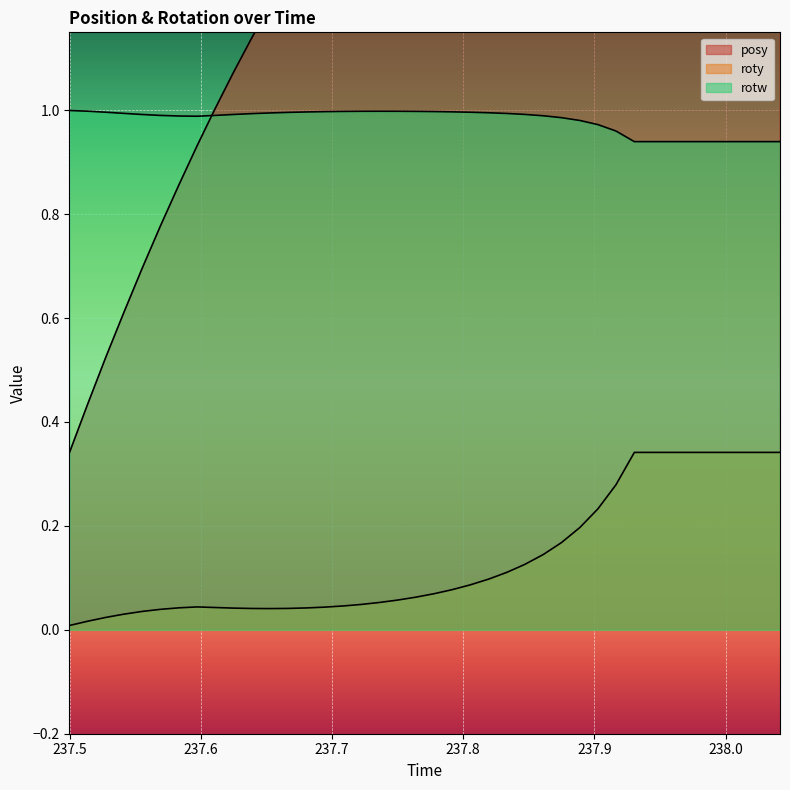

What is the label of the 39th point from the left?

238.0276